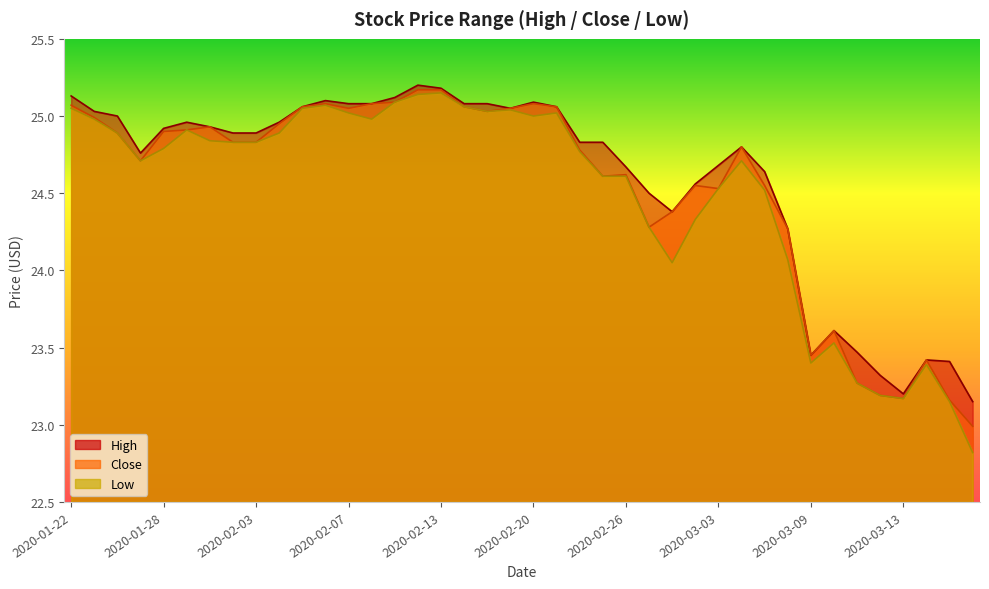

True or false: Close and Low intersect in this chart.

False